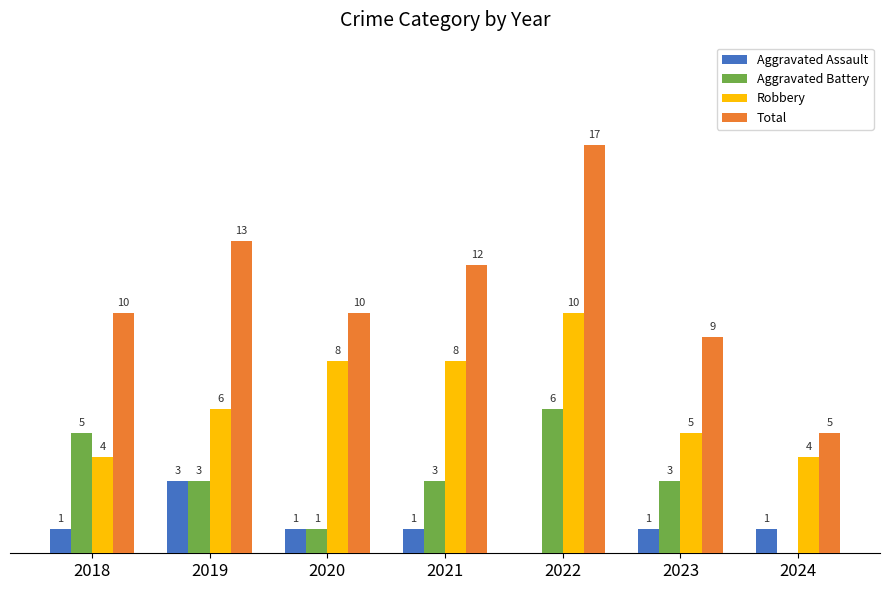

Which series has the largest total across all categories?

Total